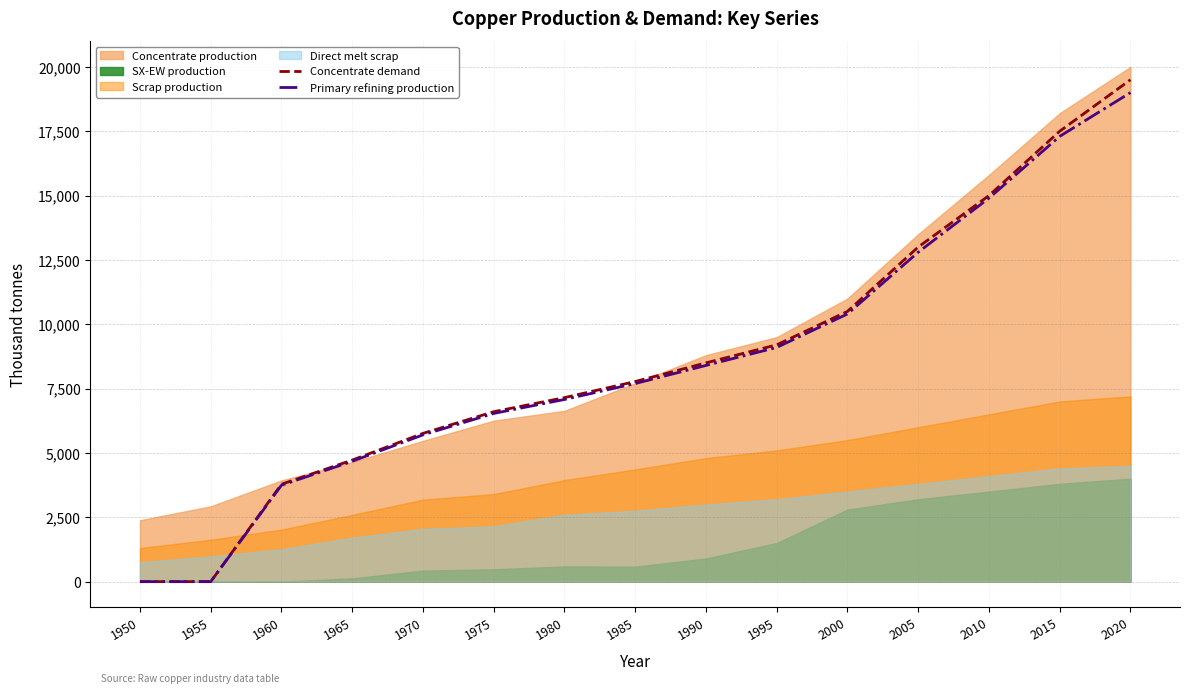

Which series has the largest total across all categories?

Concentrate demand